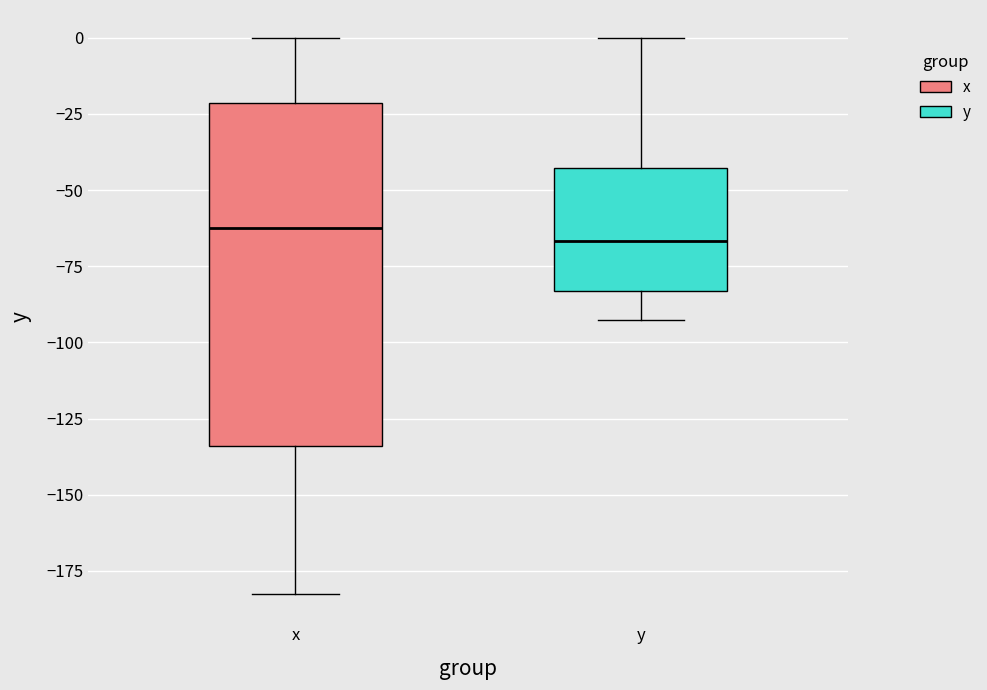

Comparing the boxes themselves (not the whiskers), which one is the tallest?

x